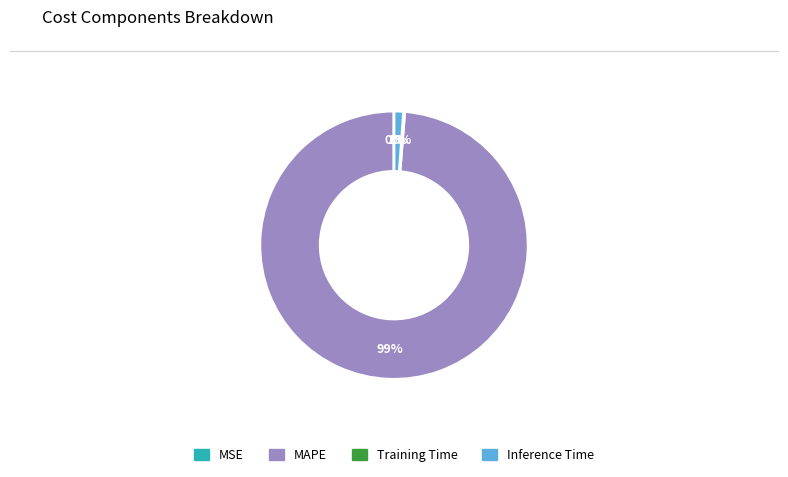

Which slice is the largest?

MAPE